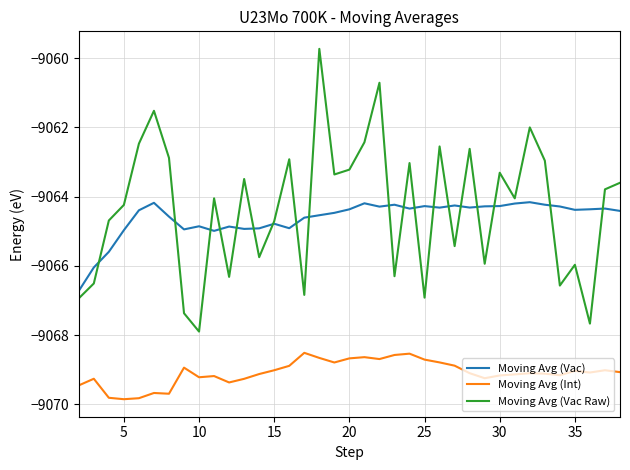

True or false: Moving Avg (Int) and Moving Avg (Vac Raw) cross at least once.

False